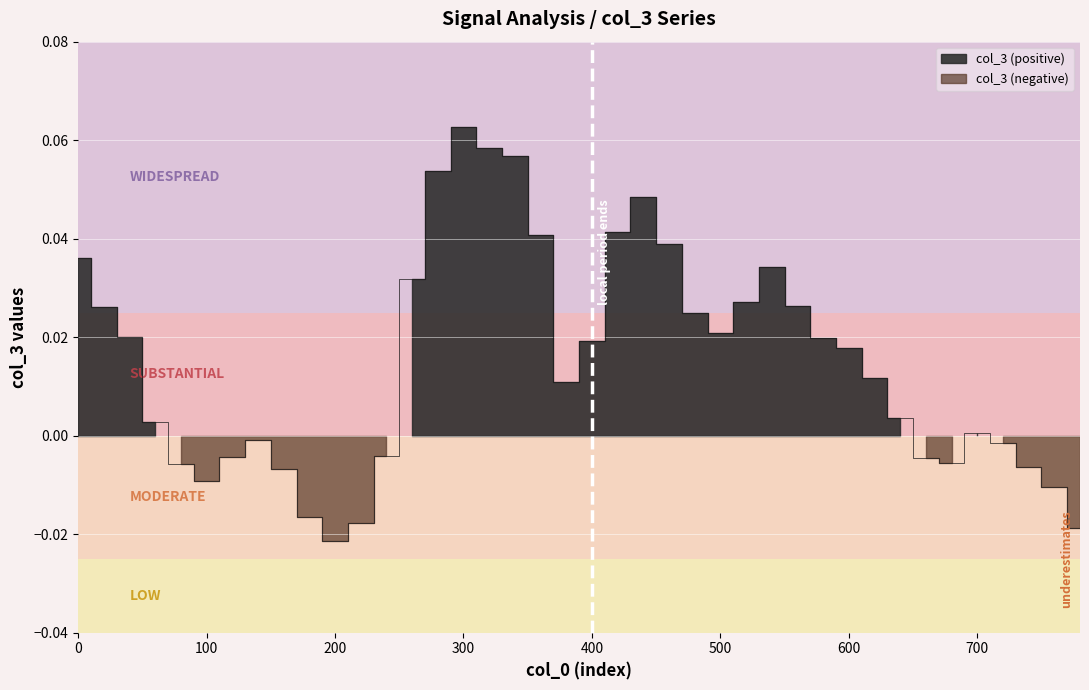

Rank the categories by value from lowest to highest.

200, 780, 220, 180, 760, 100, 160, 740, 80, 680, 660, 120, 240, 720, 140, 700, 60, 640, 380, 620, 600, 400, 580, 40, 500, 480, 20, 560, 520, 260, 540, 0, 460, 360, 420, 440, 280, 340, 320, 300